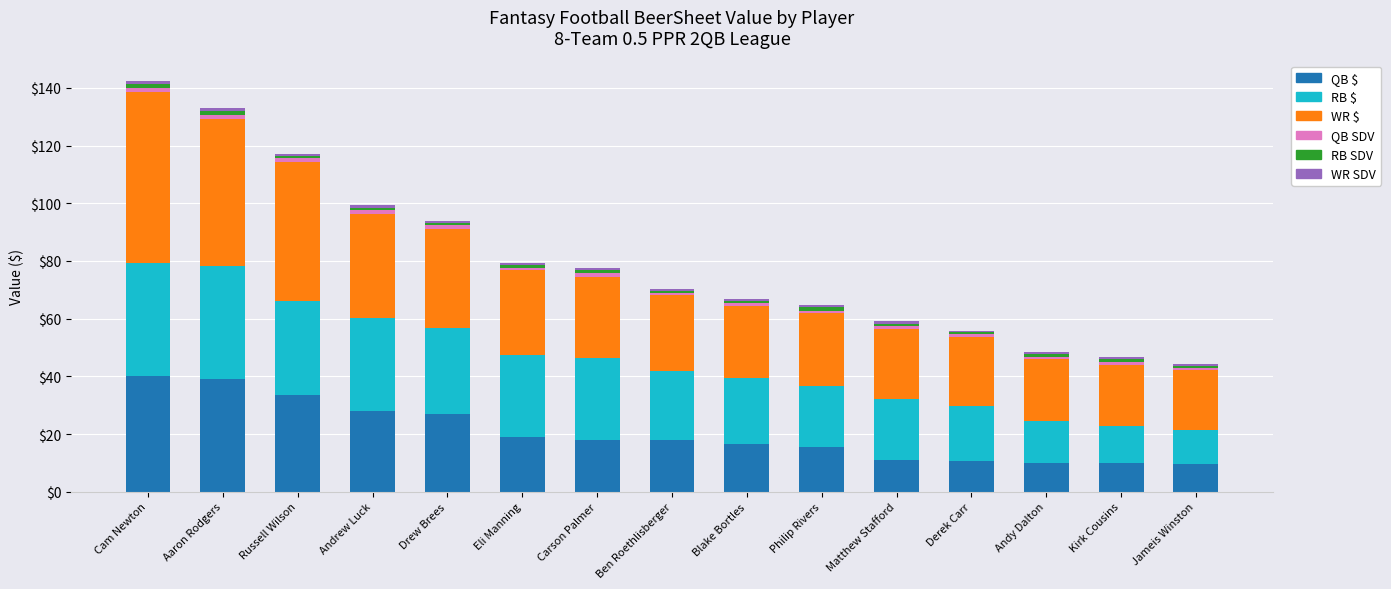

The QB $ series shows 25.5 at Ben Roethlisberger. True or false?

False